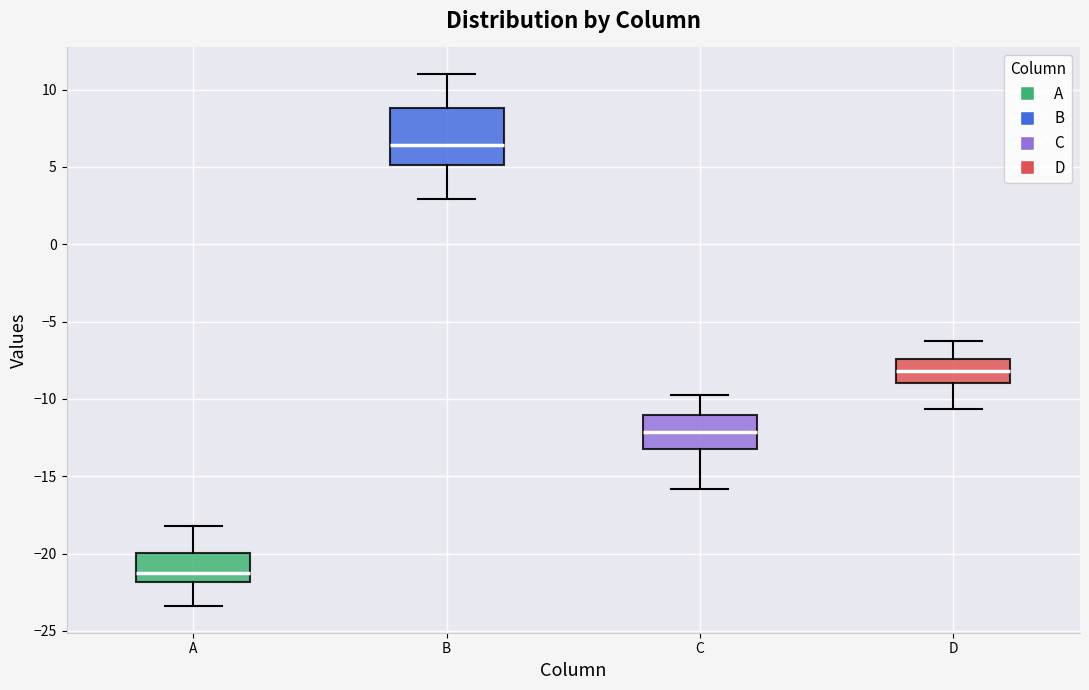

Comparing the boxes themselves (not the whiskers), which one is the tallest?

B